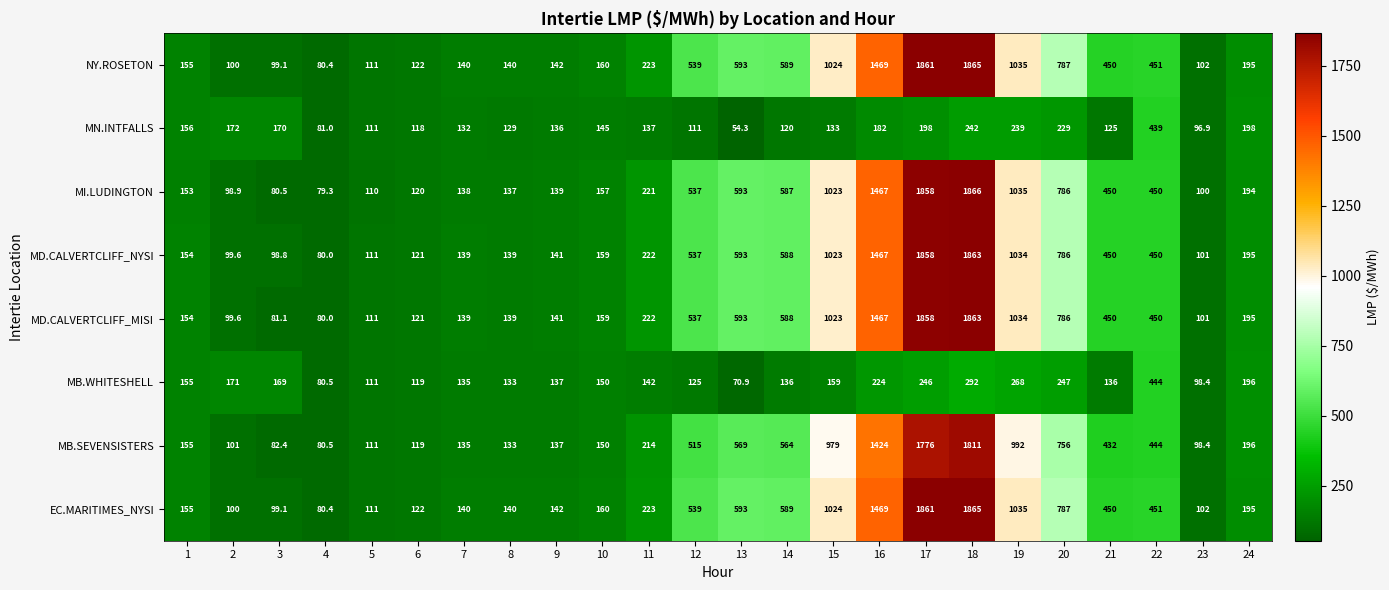

At how many categories does at least one series exceed 658?

6